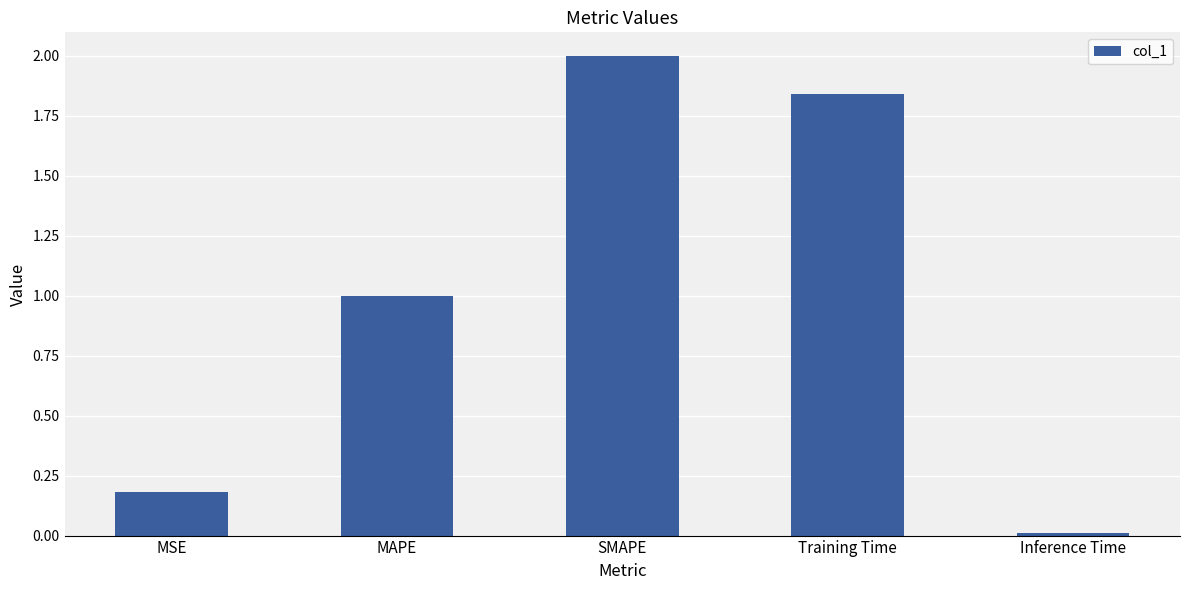

Rank the categories by value from highest to lowest.

SMAPE, Training Time, MAPE, MSE, Inference Time